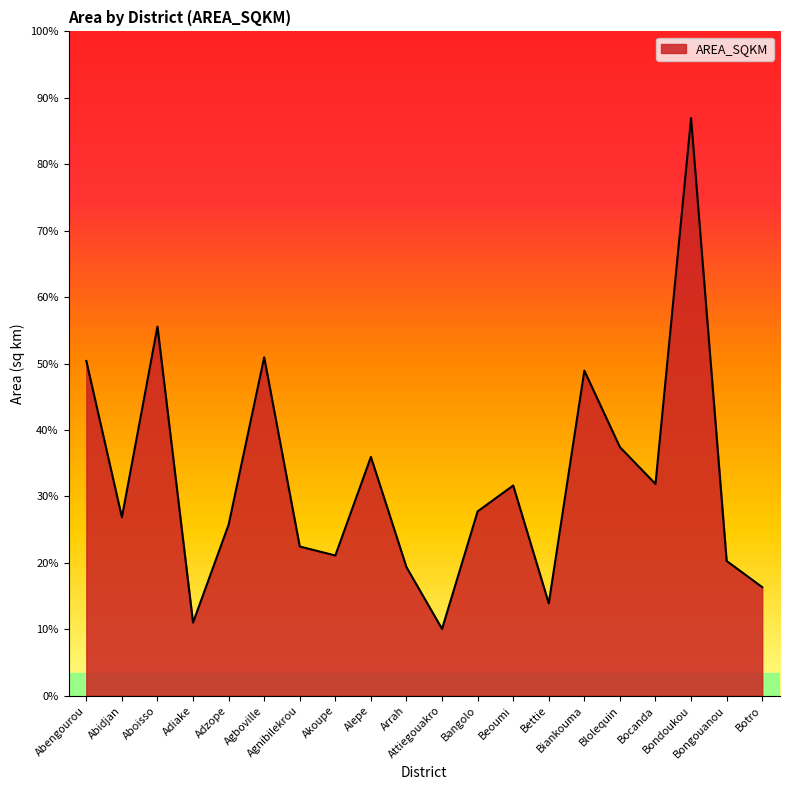

Reading right to left, extract all data points from this chart.

1302.1	1616.1	6926.9	2539.6	2980.8	3897.9	1107.7	2520.8	2210.3	801.6	1541.5	2863.4	1681.6	1789.4	4057.6	2051.0	877.0	4426.4	2139.5	4014.0